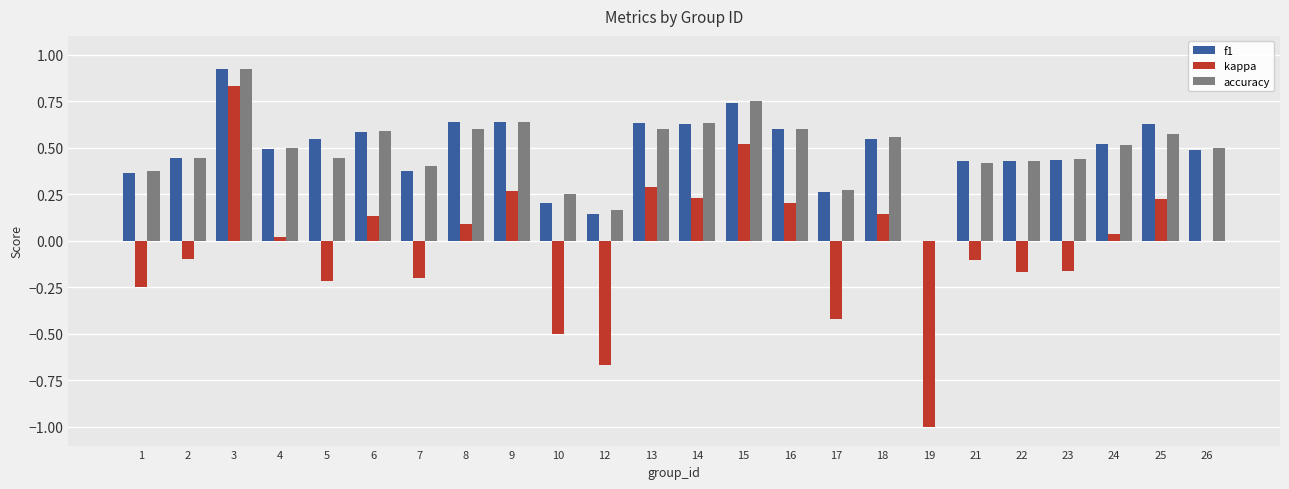

How many values in the accuracy series exceed 0?

23